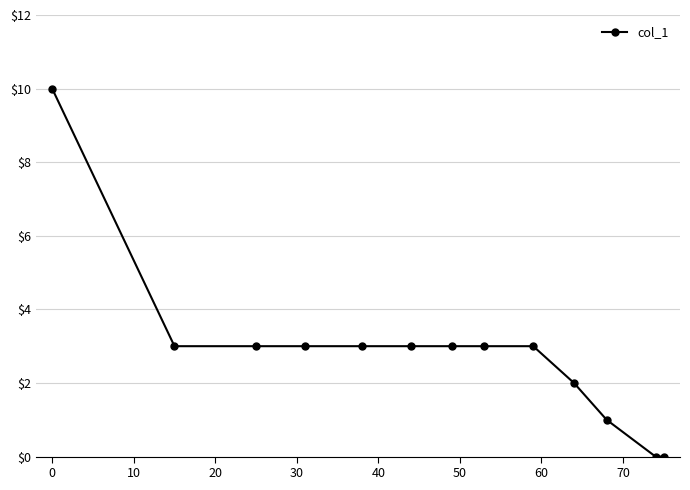

What is the average value?

3